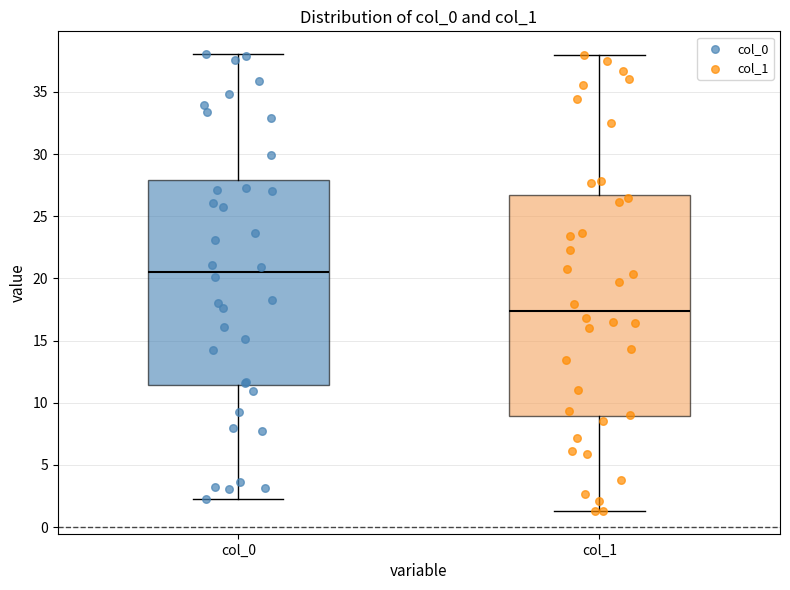

Where does the lower whisker of the box for col_1 end on the y-axis? The values are not printed on the chart, so give them approximately, as read against the axis.

1.5